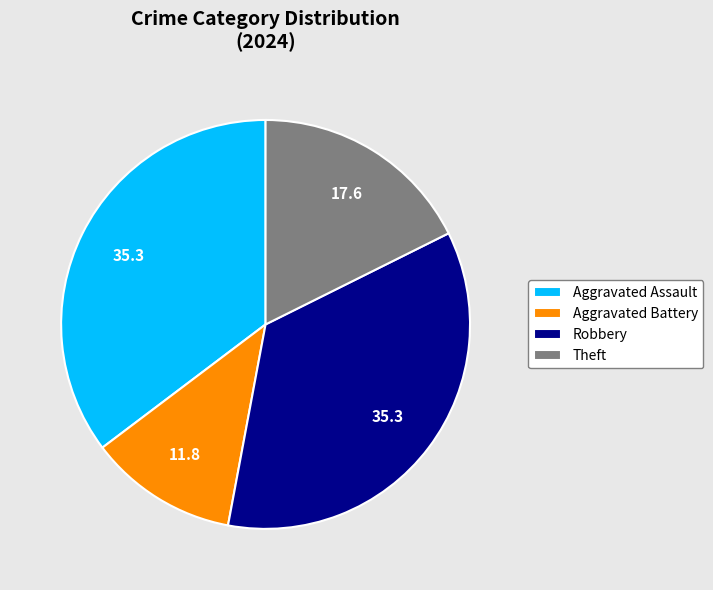

How many slices are in this pie chart?

4